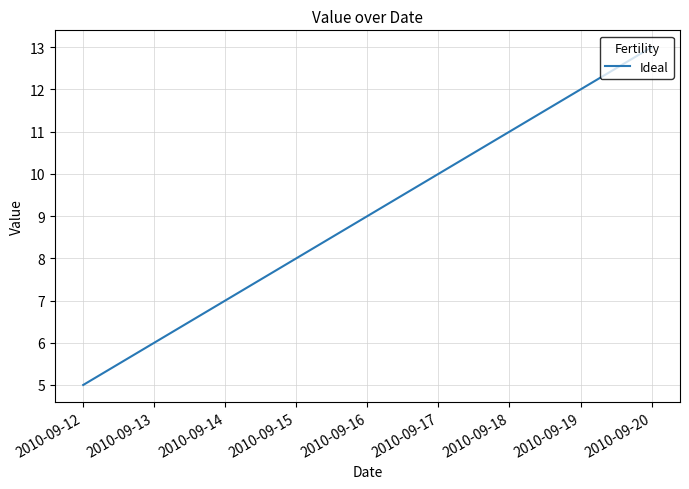

What is the difference between the second highest and minimum values?

7